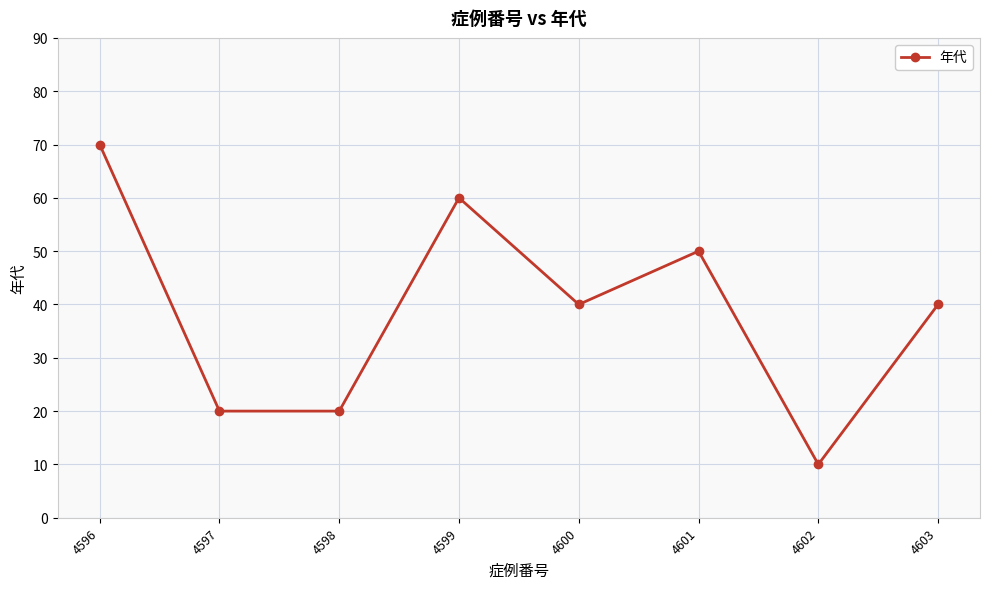

What value does the data have at 4602, to the nearest 10?

10